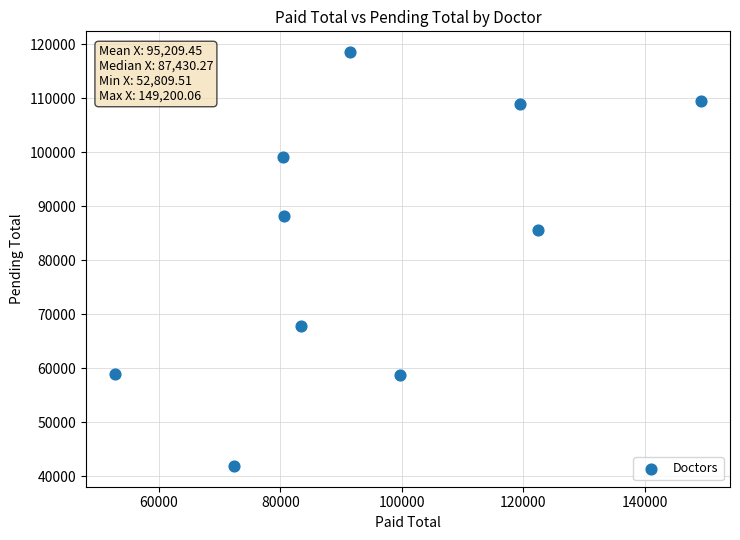

What Y value in the scatter plot is closest to 80257?

85697.6